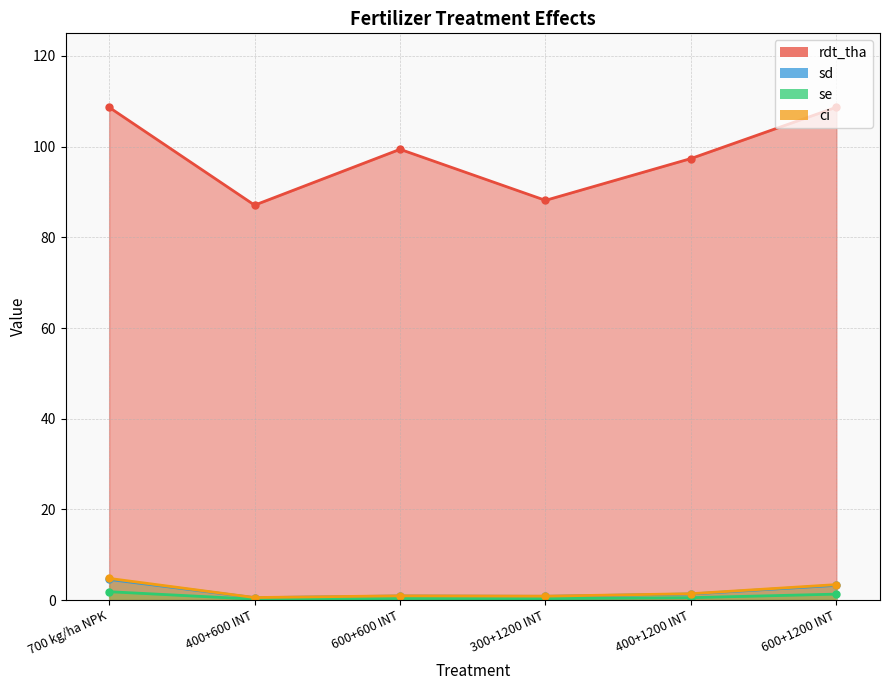

Which series has the widest spread of values?

rdt_tha